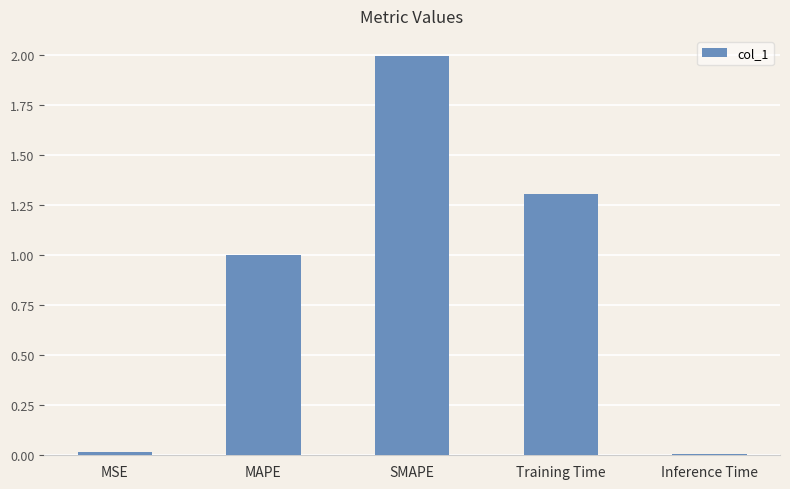

How many series are shown in this chart?

1